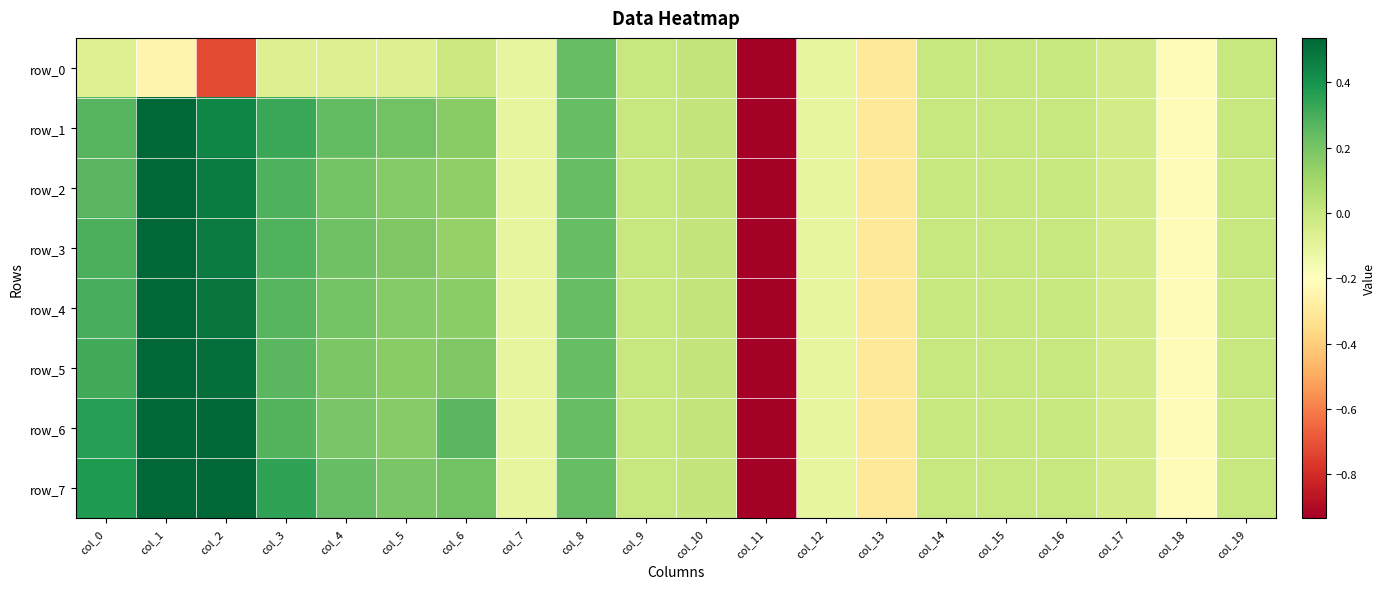

At col_1, list the series in order from smallest to largest.

row_0, row_1, row_2, row_3, row_4, row_5, row_6, row_7